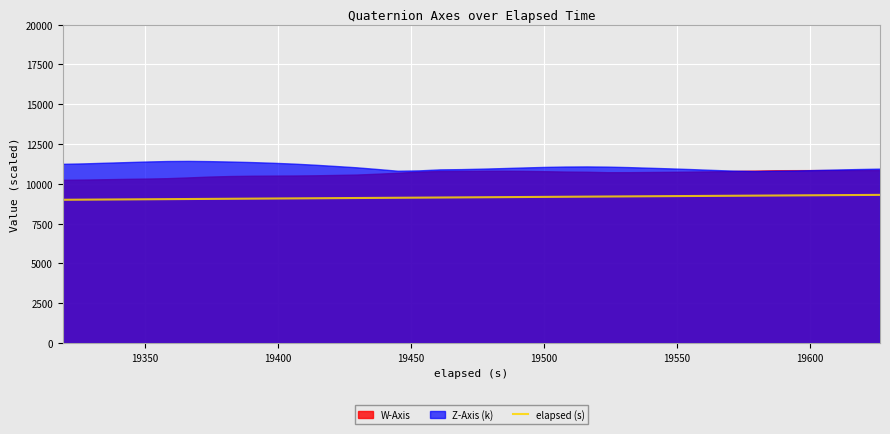

What is the highest value of the elapsed (s) series?

9307.4